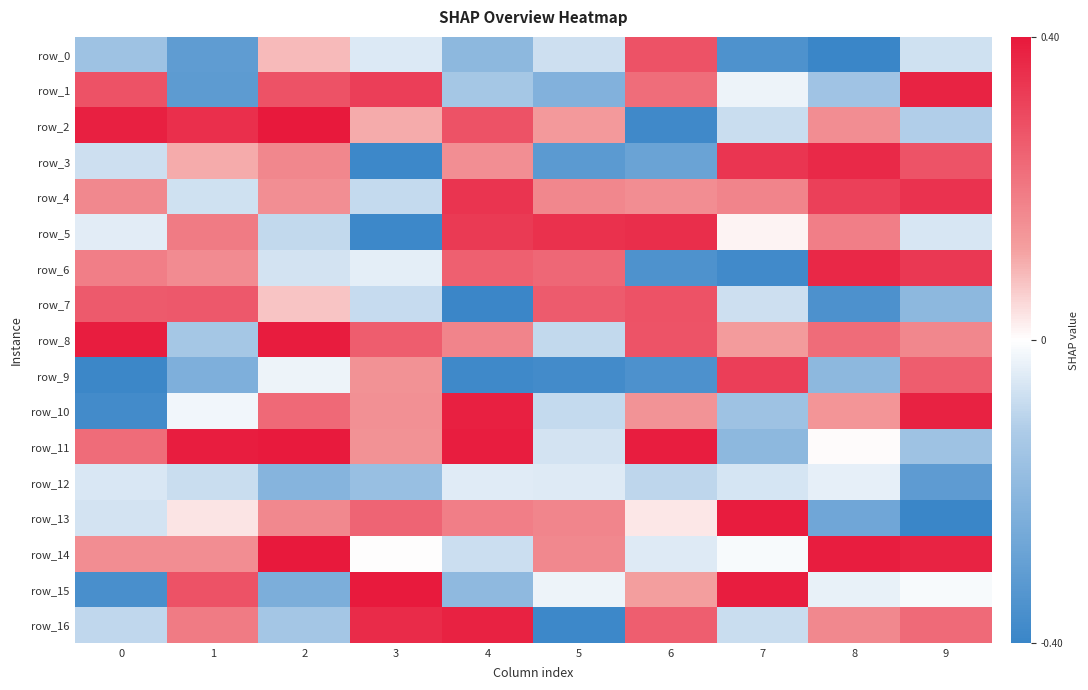

How many distinct data groups are displayed?

17